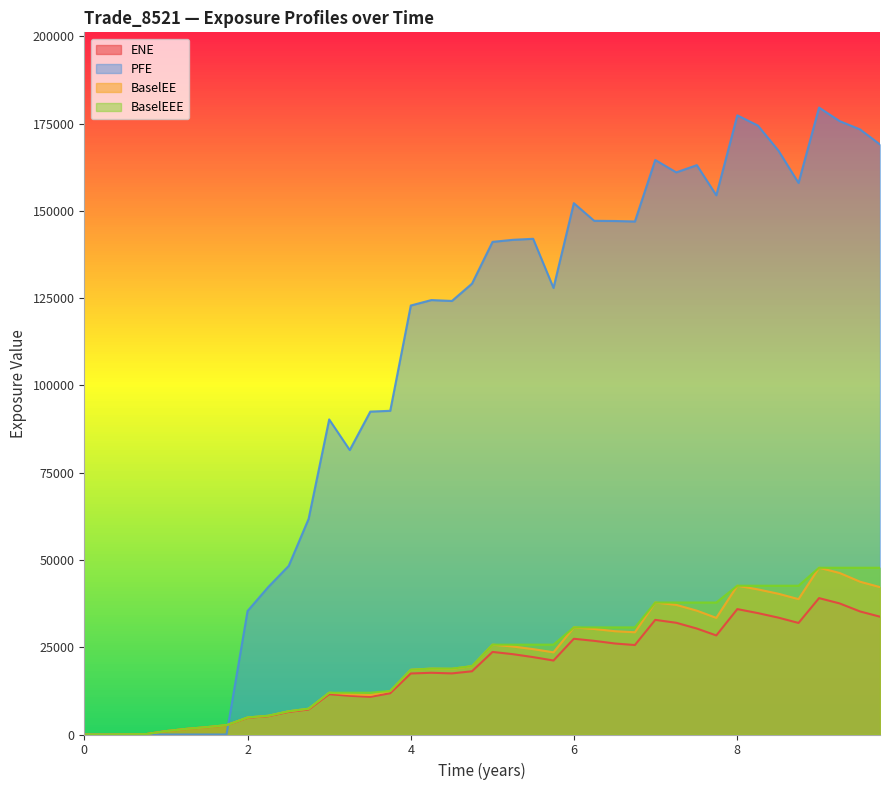

How many data points in ENE are less than 21197?

20